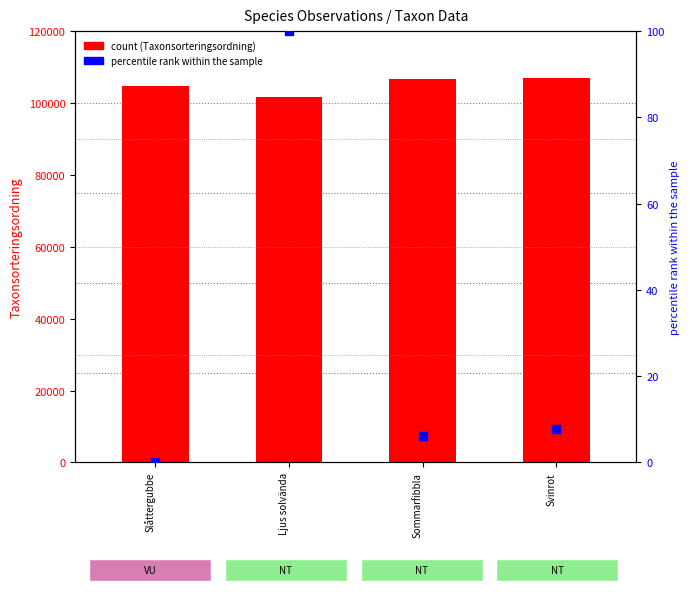

Which series reaches the maximum Y coordinate?

Taxonsorteringsordning